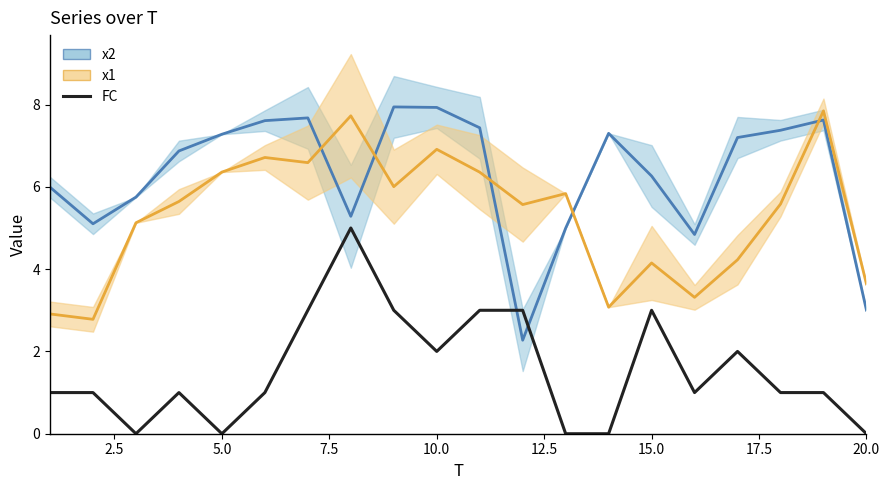

How many values in the x2 (mean) series are below 7?

10